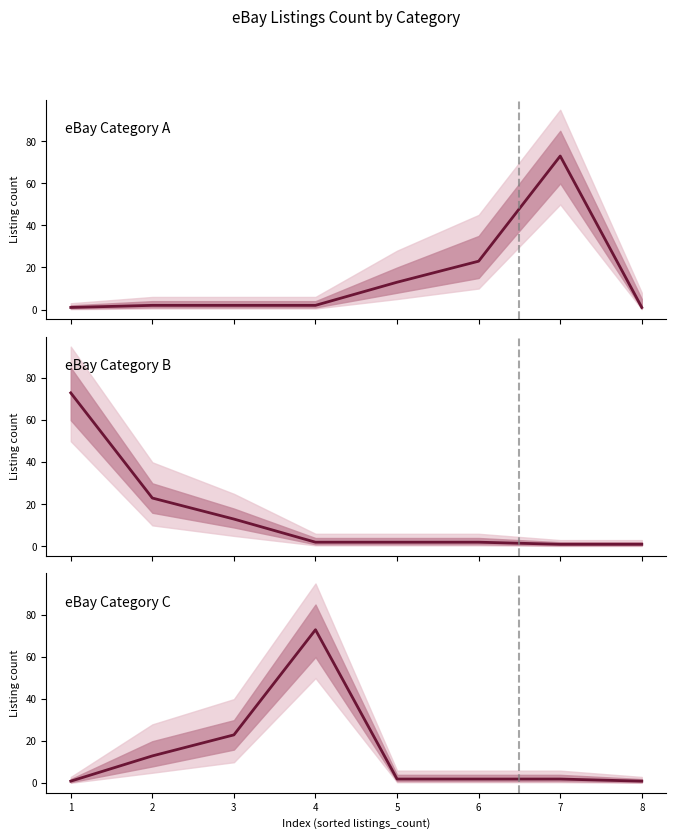

What is the value of the eBay Category B point at the 8th from the left?

1